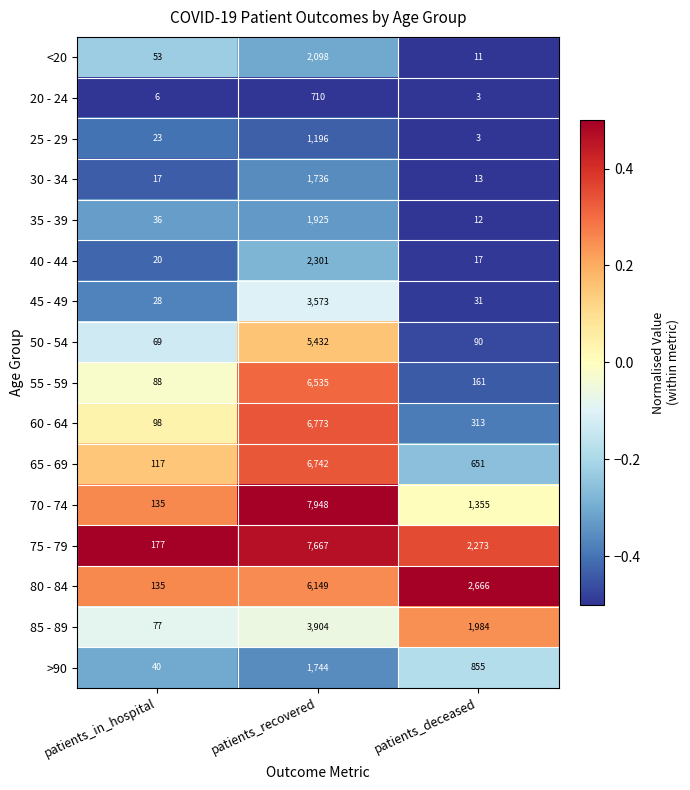

True or false: >90 has a value of 40 at patients_in_hospital.

True